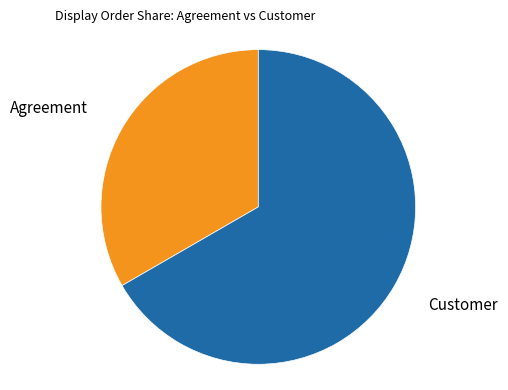

Approximately how many times larger is the value at Agreement compared to Customer?

0.5